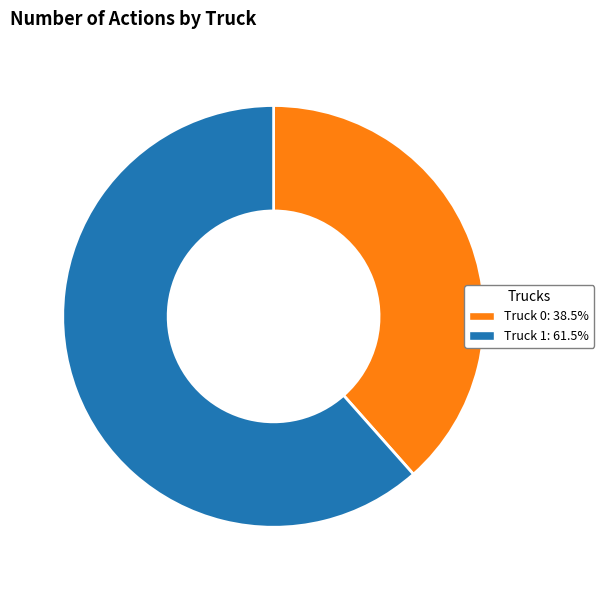

Approximately how many times larger is the value at Truck 0: 38.5% compared to Truck 1: 61.5%?

0.6